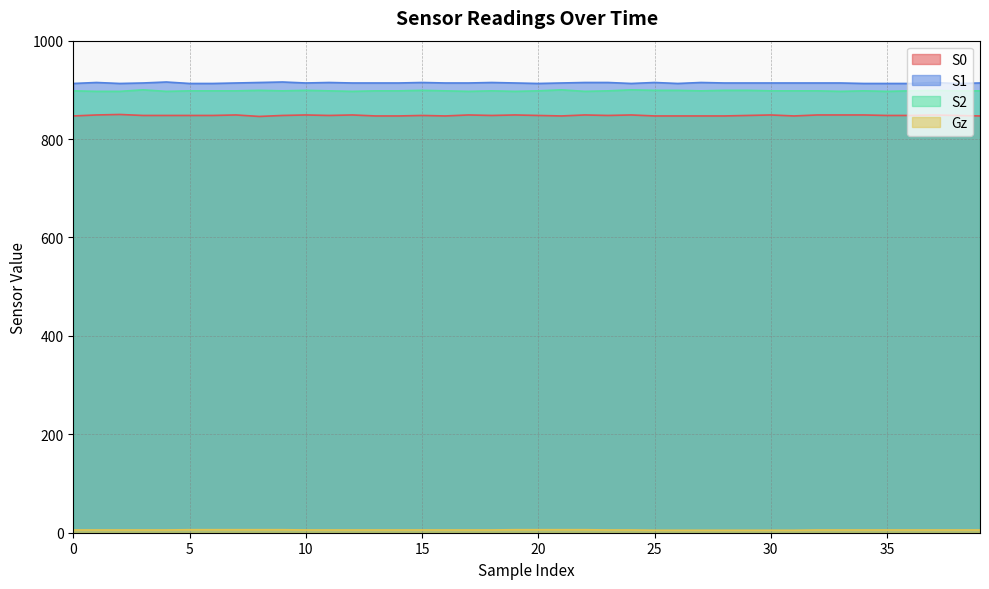

What is the average value of the S2 series?

898.1